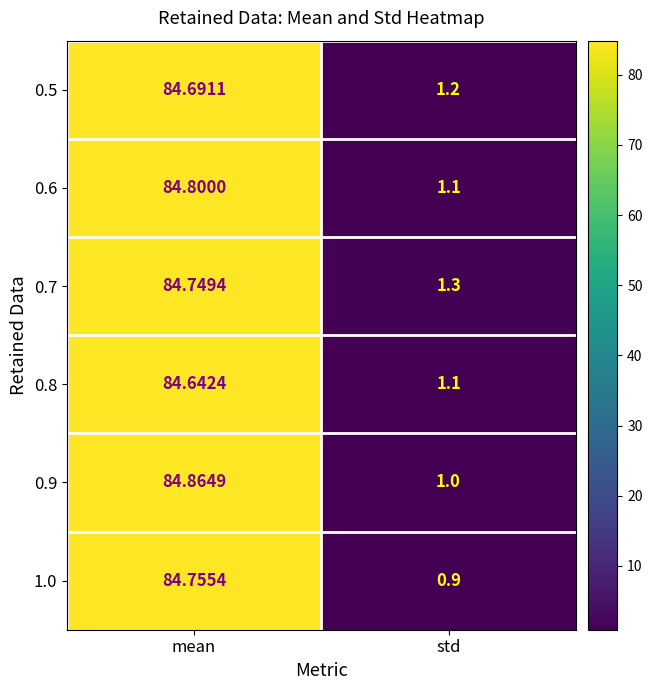

Which category has the lowest value in the 0.8 series?

std